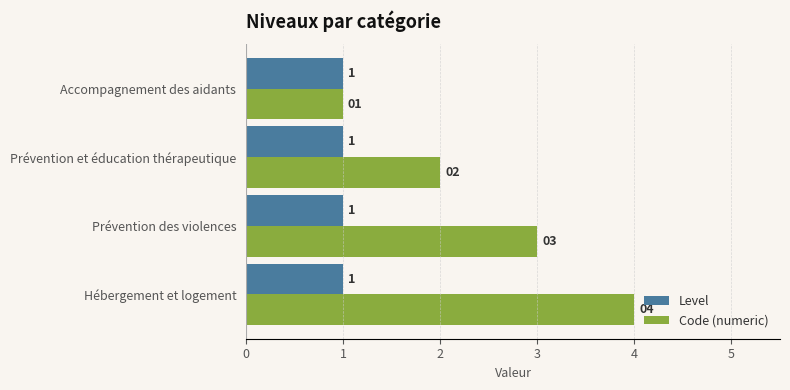

Count the Code (numeric) values in the range 2 to 4.

3